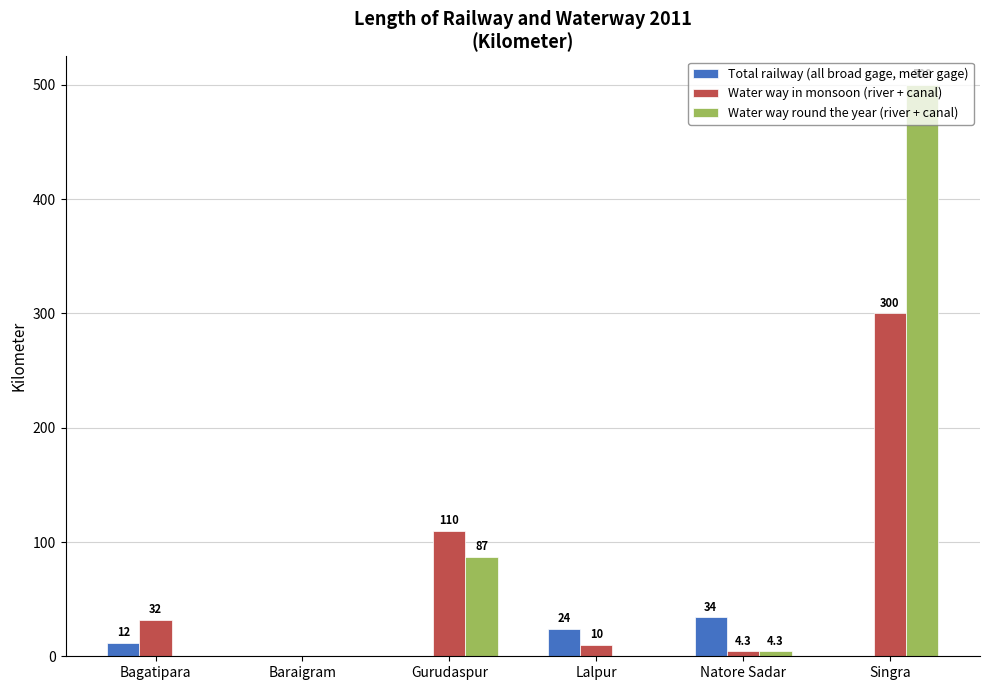

The value of Total railway (all broad gage, meter gage) at Singra is 0.0. True or false?

True